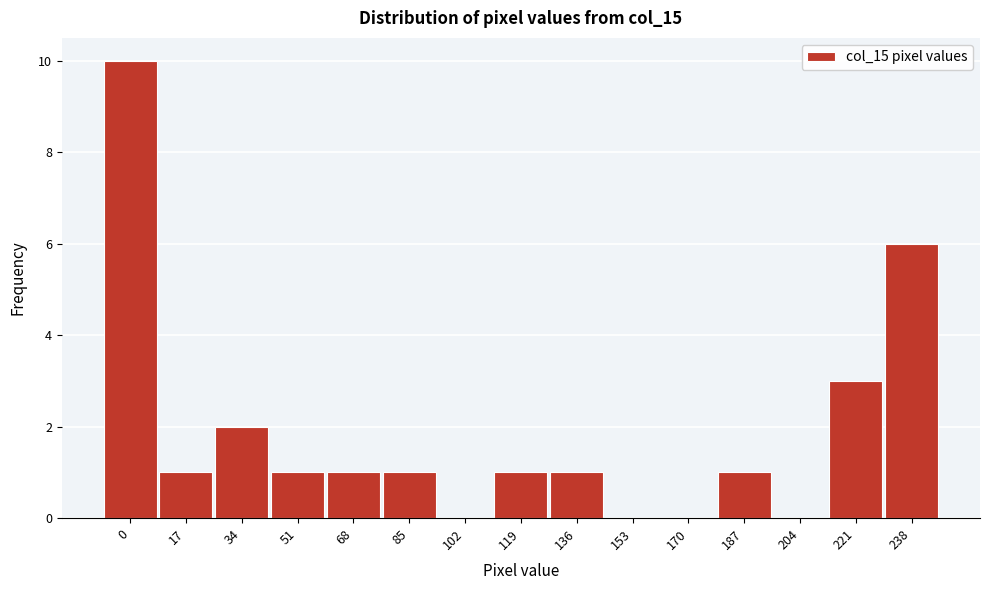

Reading right to left, list all the values displayed in this chart.

238=6	221=3	204=0	187=1	170=0	153=0	136=1	119=1	102=0	85=1	68=1	51=1	34=2	17=1	0=10